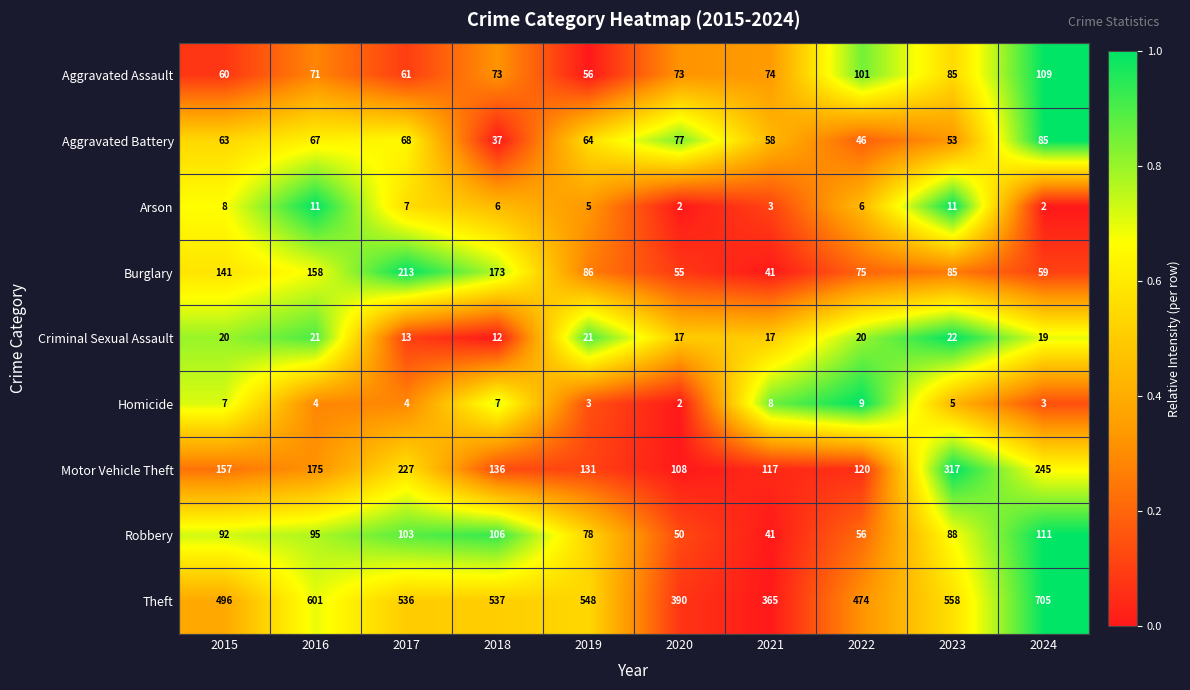

At which category is the sum across all series the highest?

2024